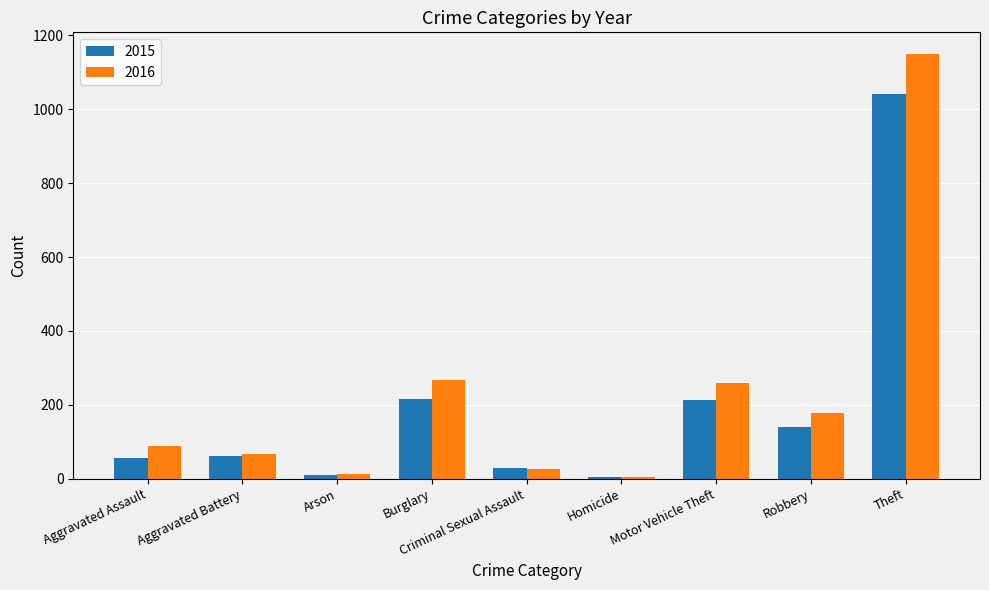

Count the number of data series in this chart.

2